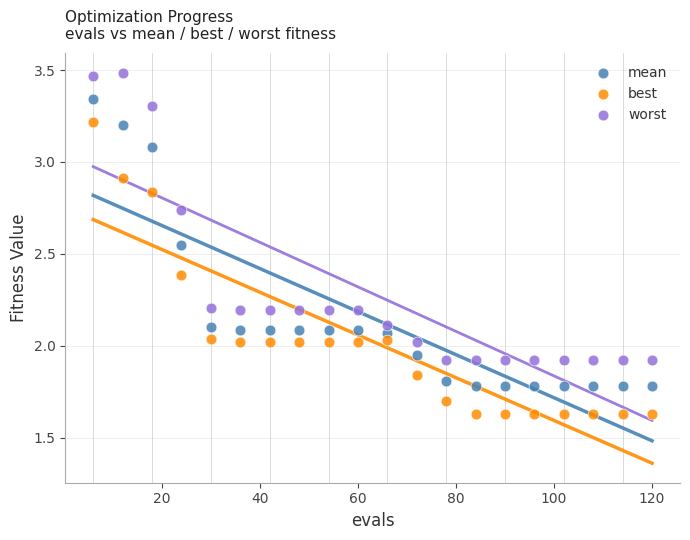

Which series has the largest Y range (max minus min)?

best